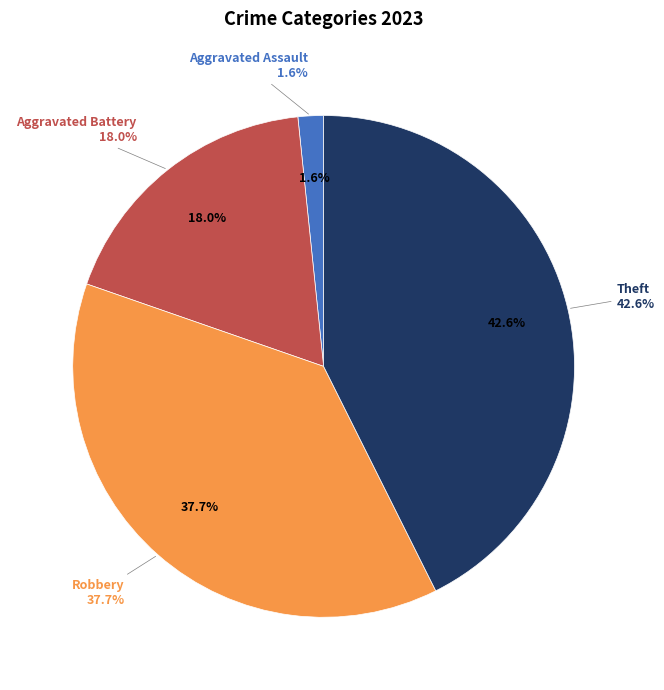

What percentage is NOT represented by Homicide?

100.0%